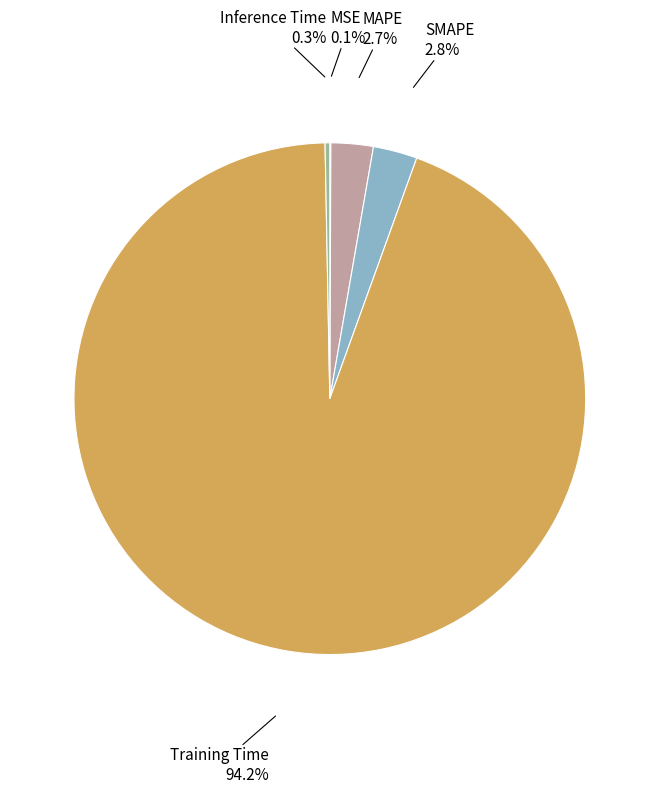

Which slice represents more than half of the pie?

Training Time